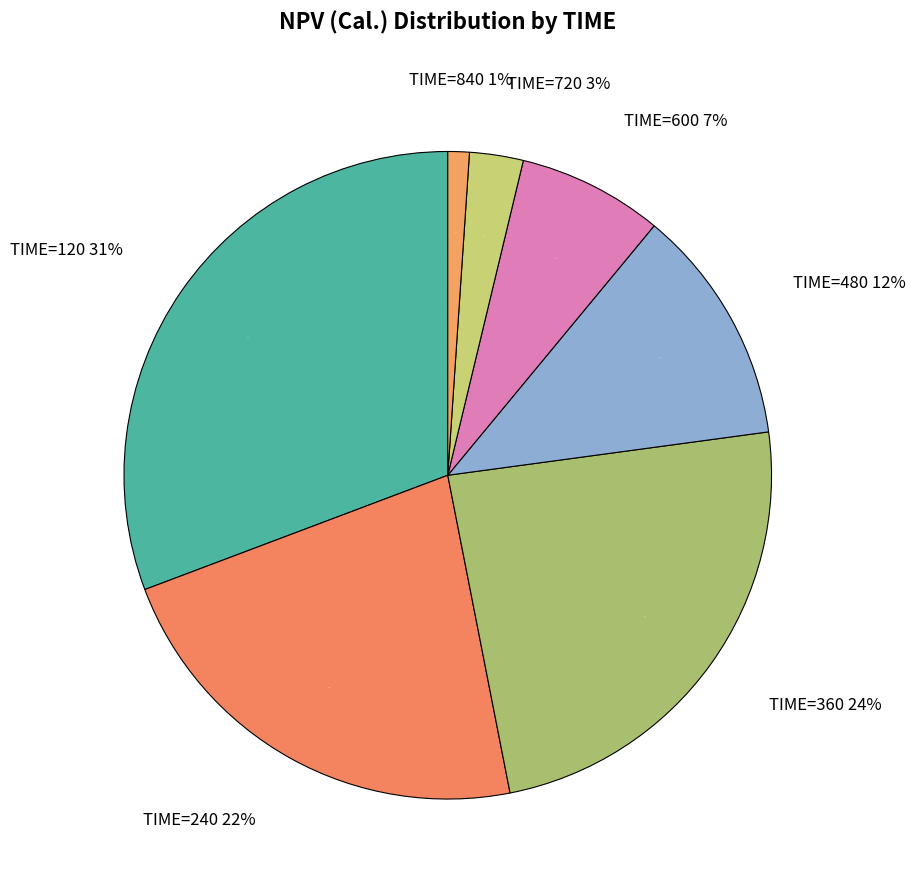

What percentage is the 600 slice, to the nearest percent?

7%